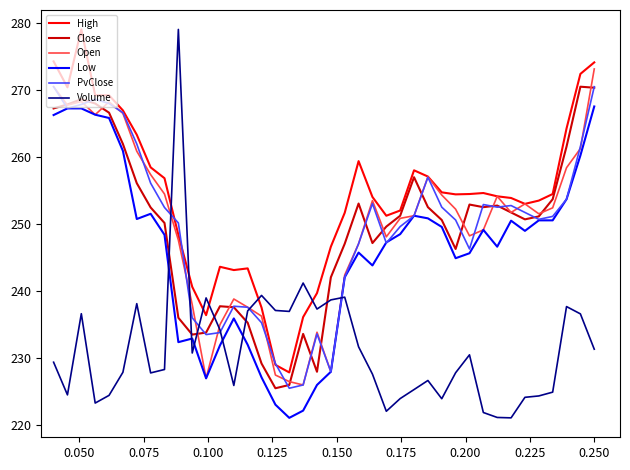

True or false: Low and High intersect in this chart.

False